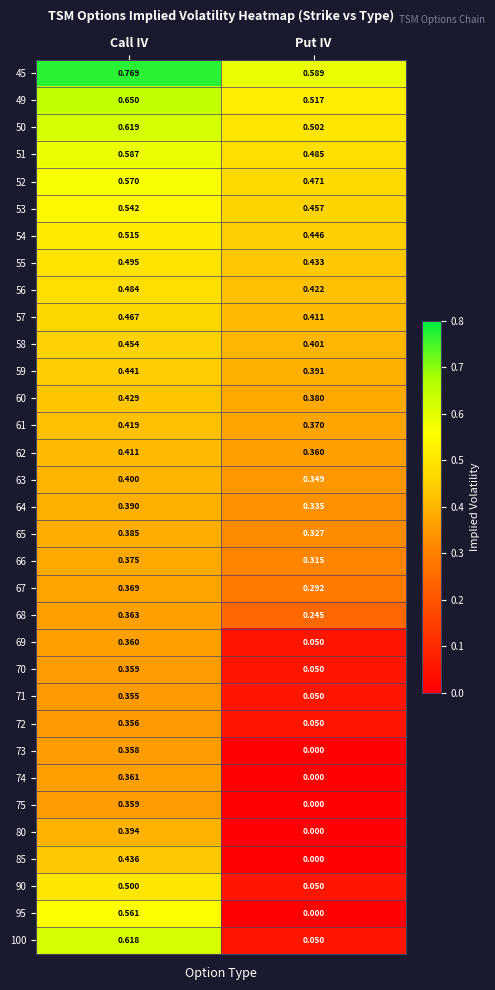

List the labels in order of 73 value, largest first.

Call IV, Put IV